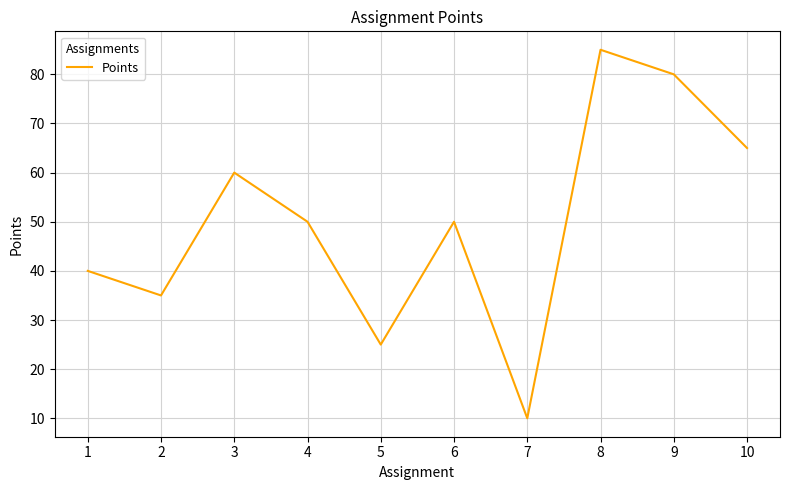

What is the sum of all values?

500